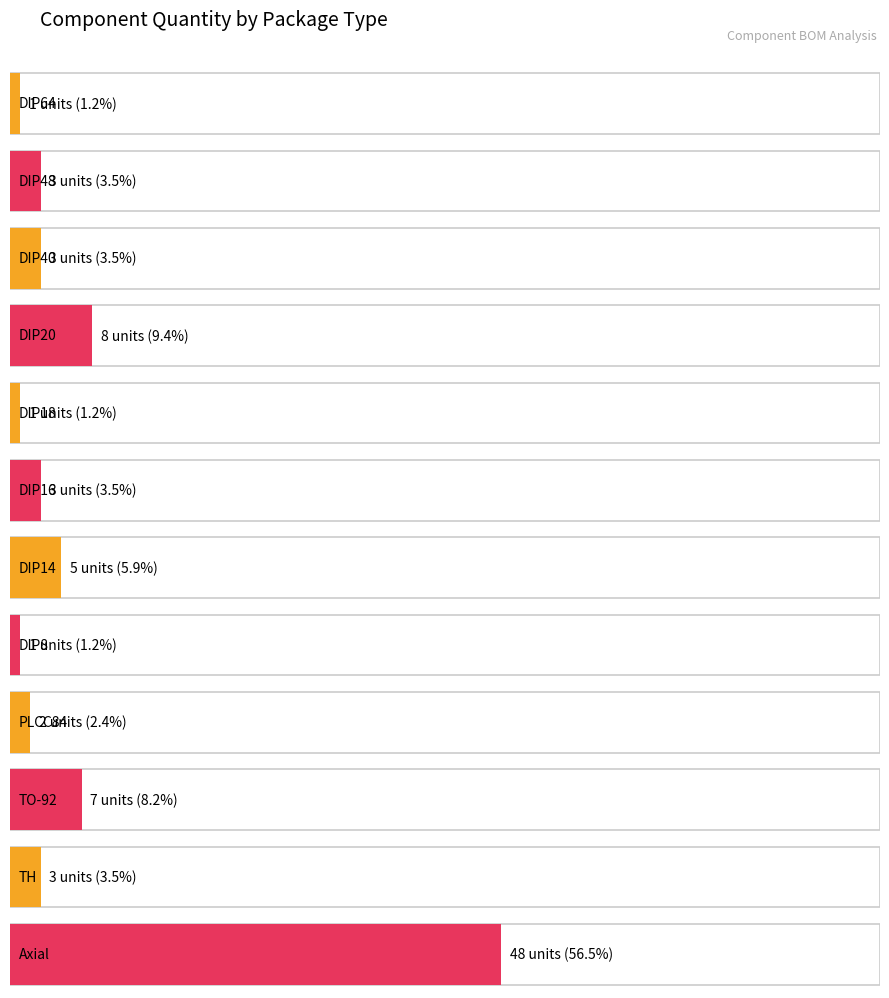

How many categories are shown in the chart?

12